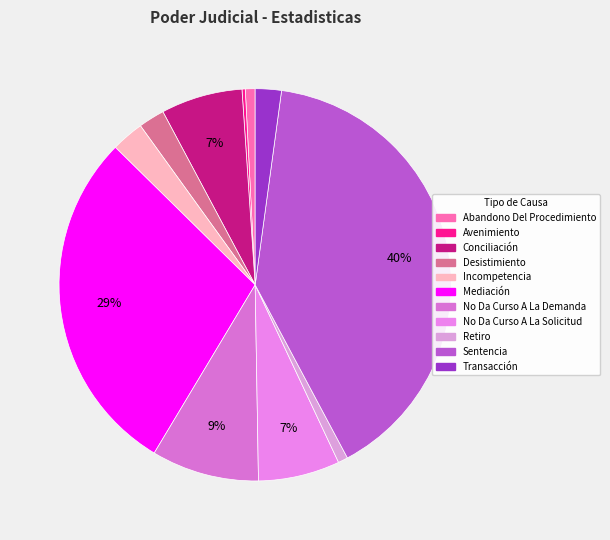

What is the total percentage of Incompetencia and No Da Curso A La Demanda?

11.6%